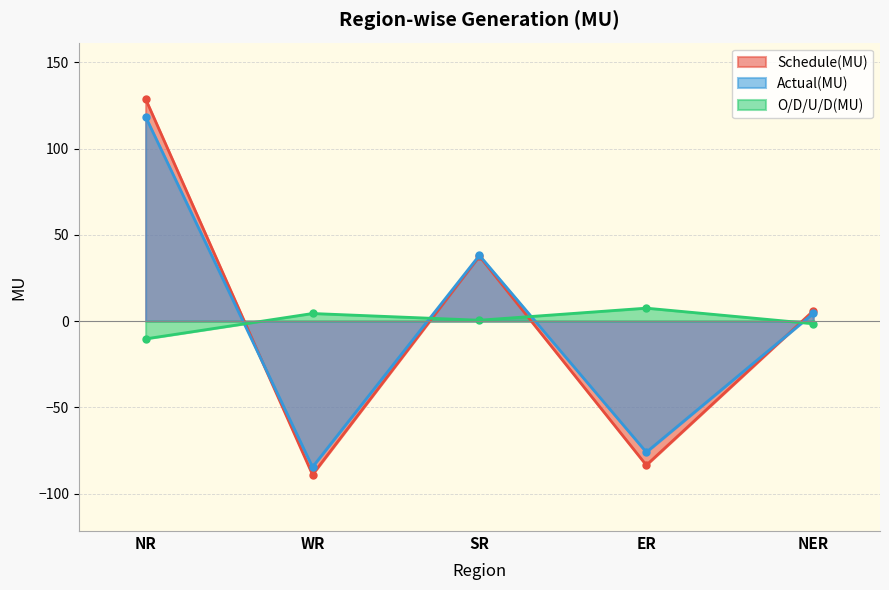

At which label is O/D/U/D(MU) closest to -1?

NER